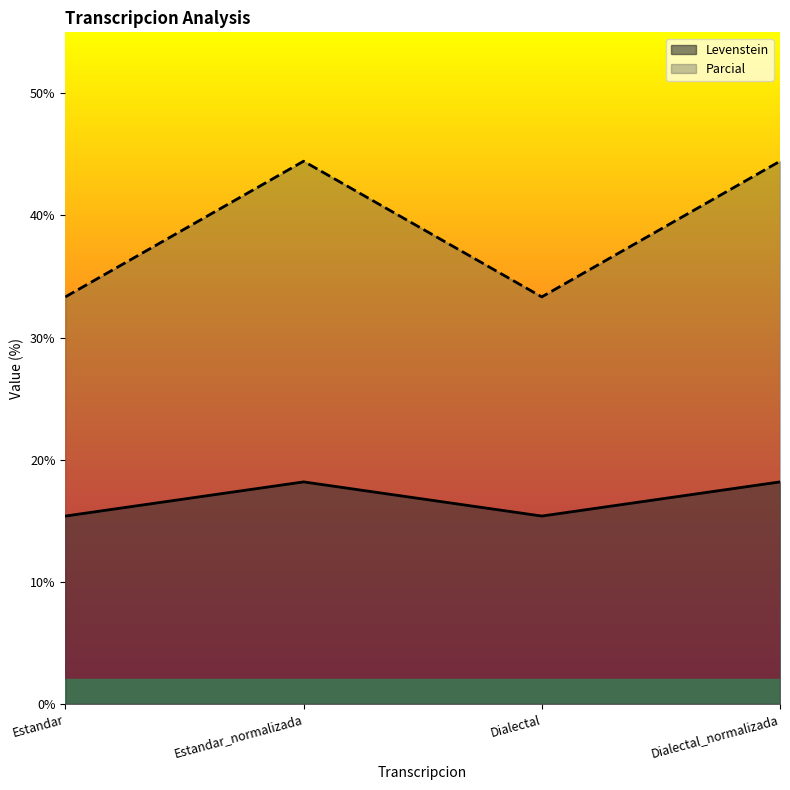

What is the label of the 3rd point from the right?

Estandar_normalizada